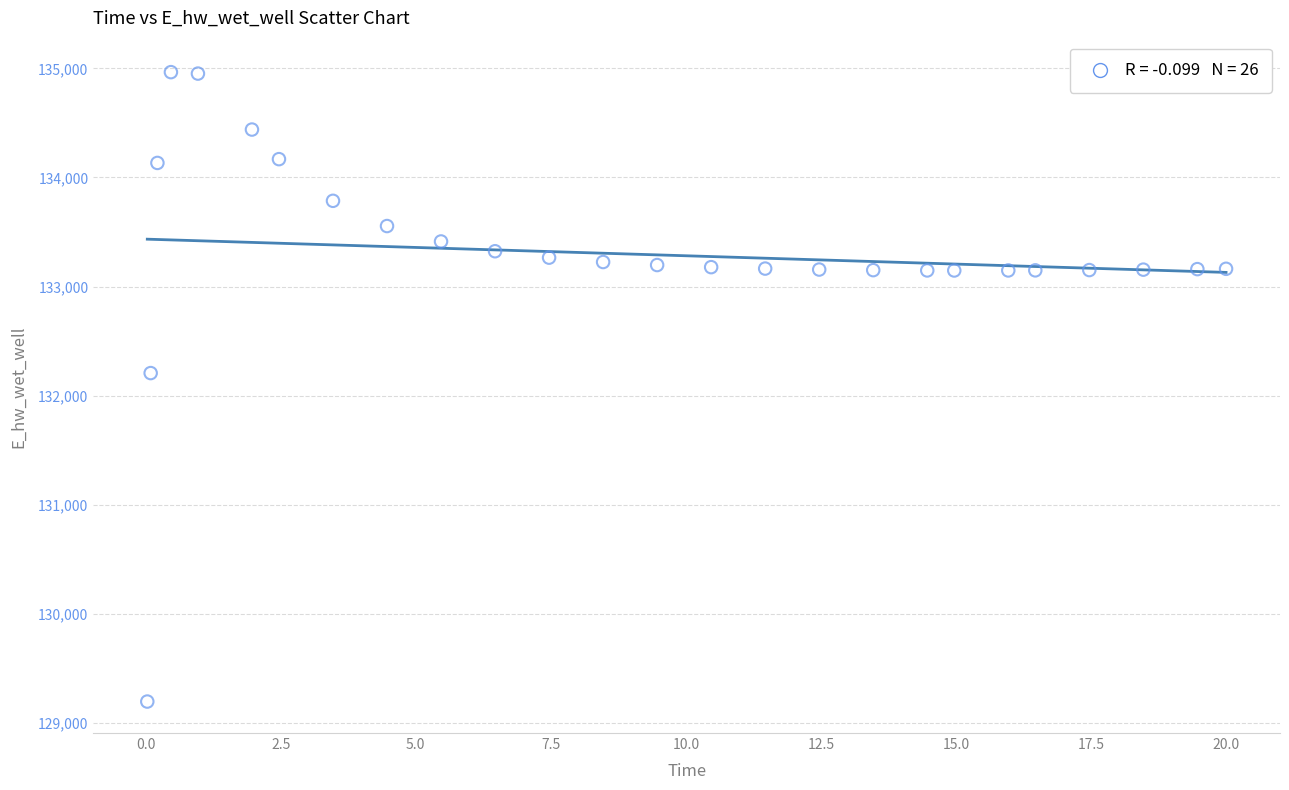

What is the range of Y values (max minus min)?

5769.6